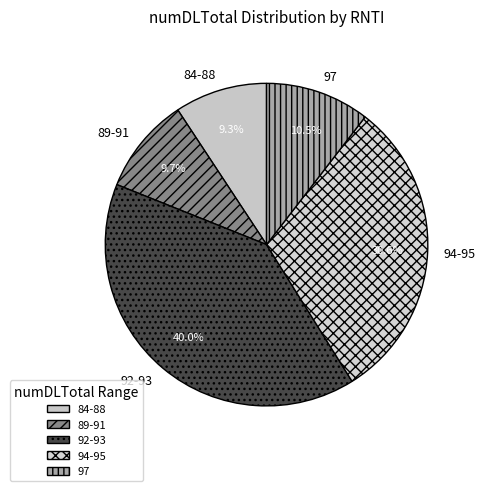

Does any single category account for the majority?

No